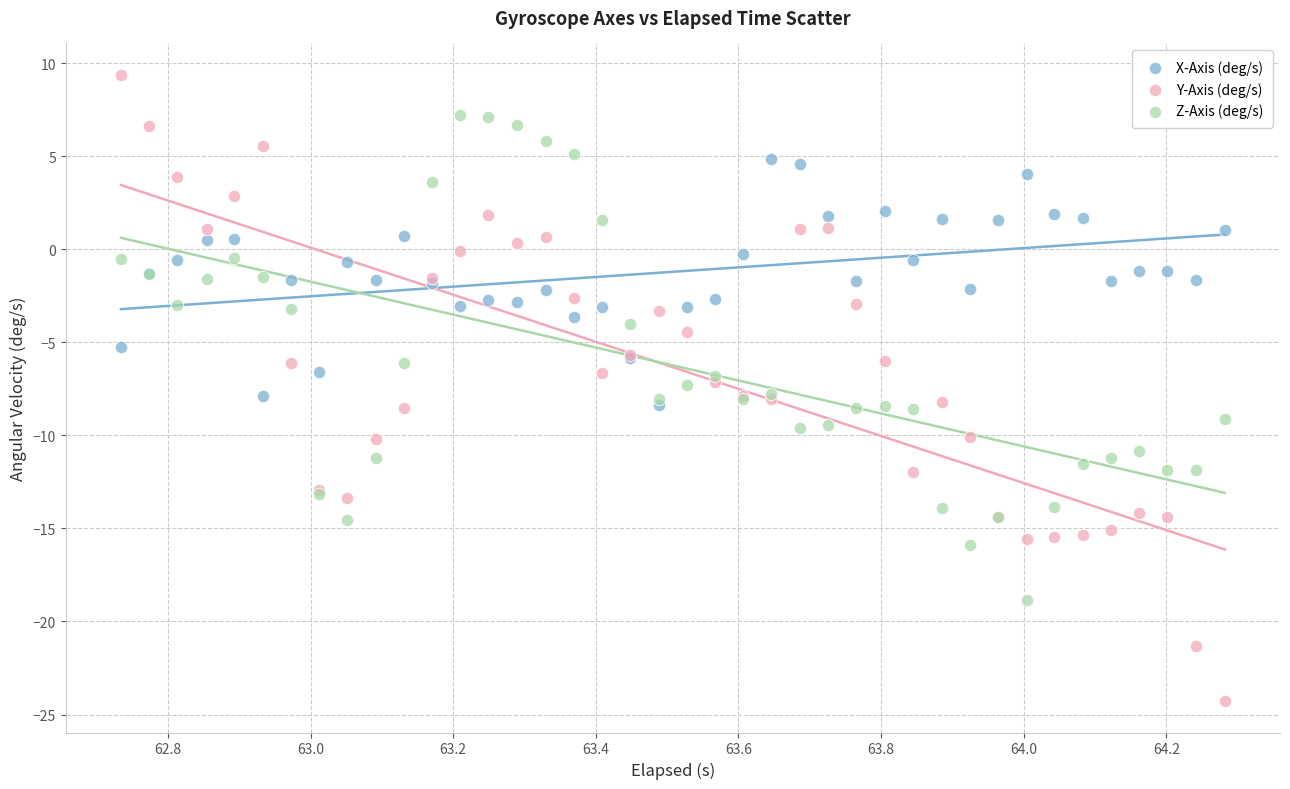

Which series contains the lowest Y value?

Y-Axis (deg/s)